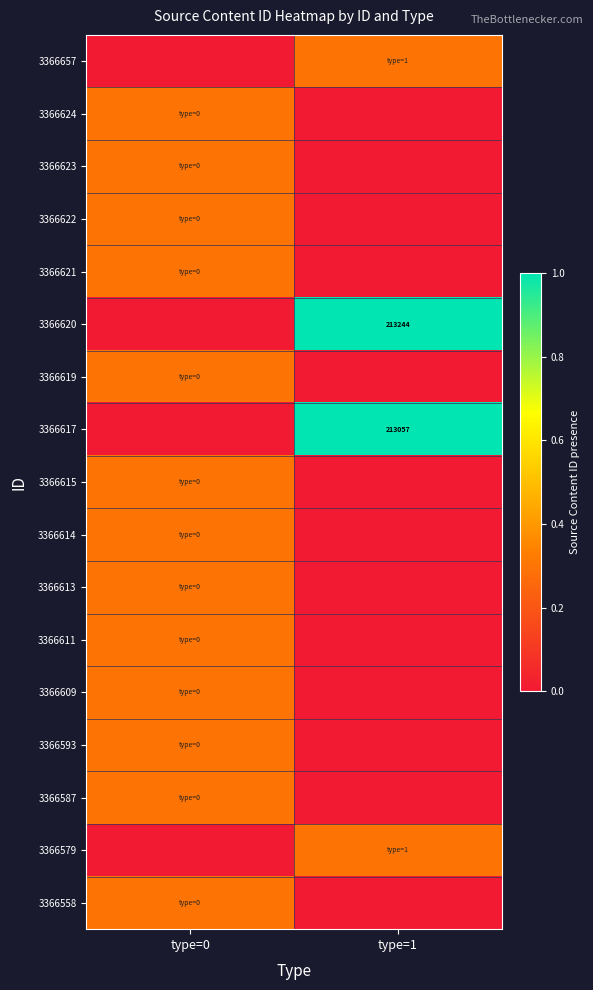

Which series has the largest total across all categories?

3366620